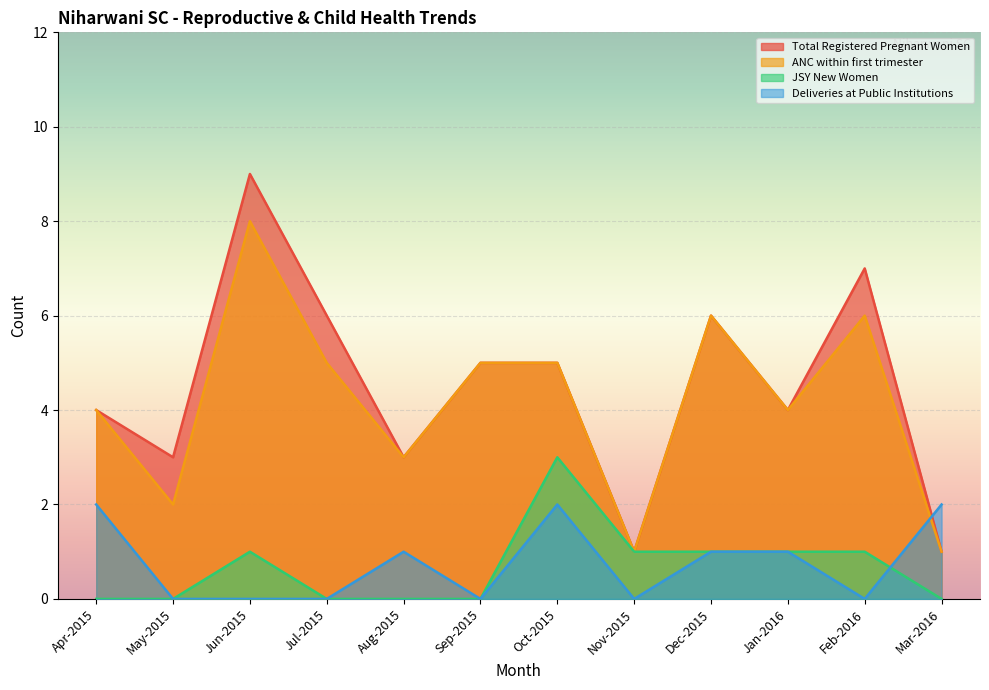

At how many categories does at least one series exceed 5?

4